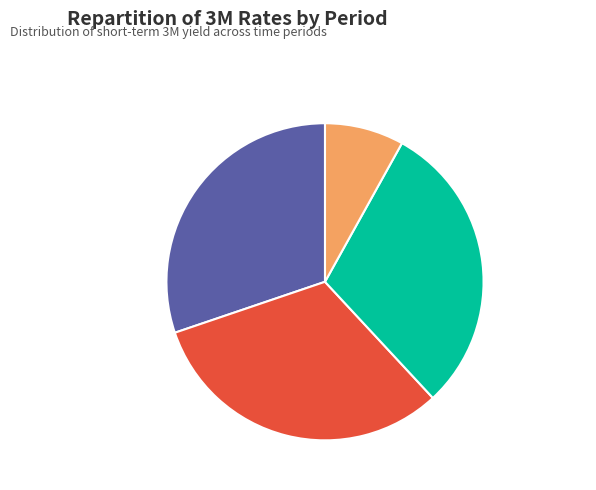

Is the sum of 1Month Ago and Today greater than half?

Yes